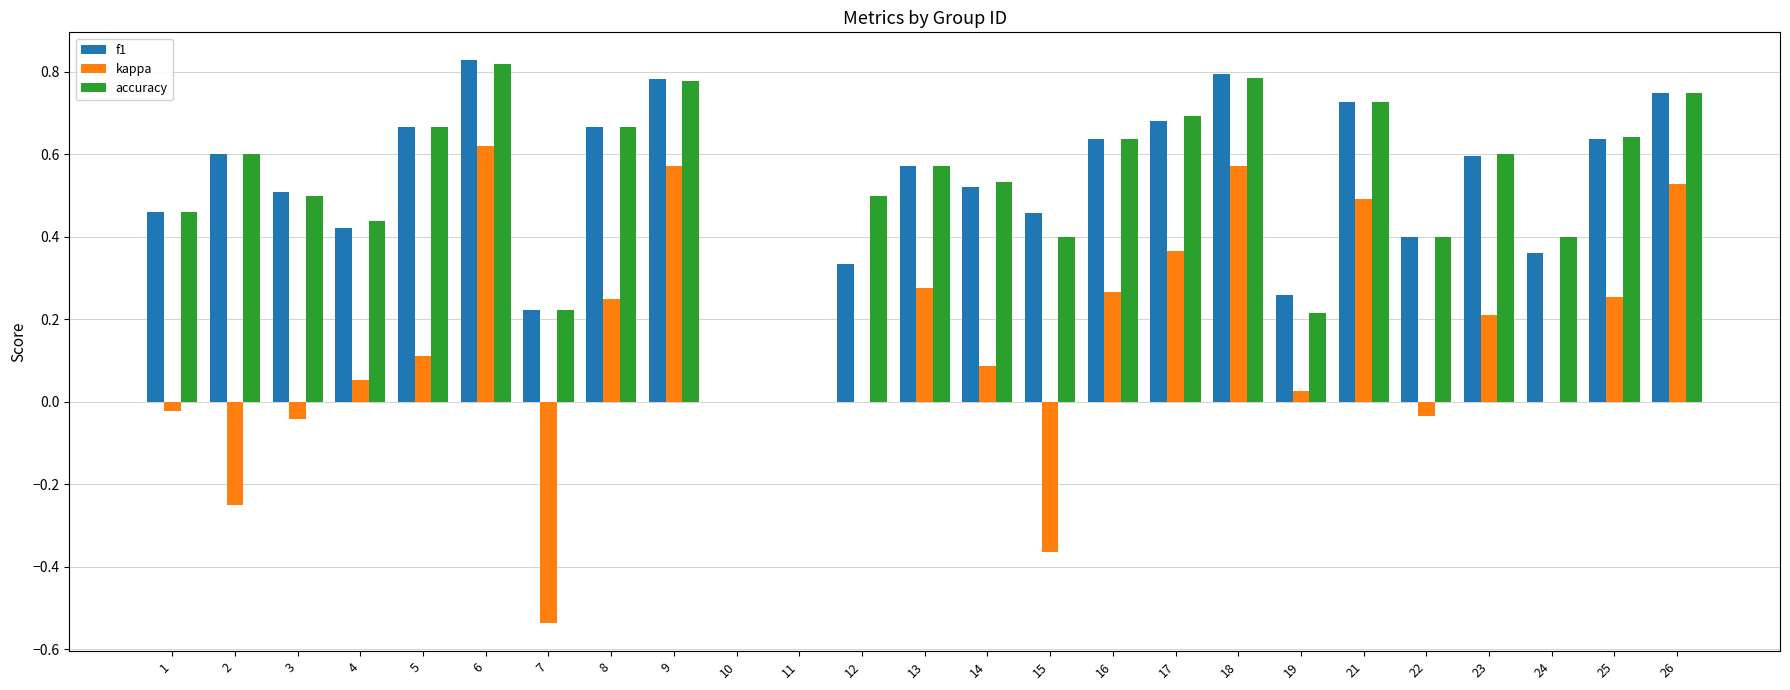

At which label does kappa reach its peak?

6